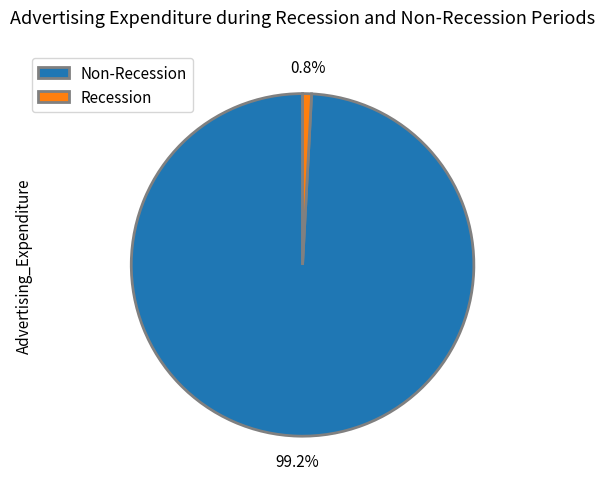

Does Recession represent more than half of the total?

No